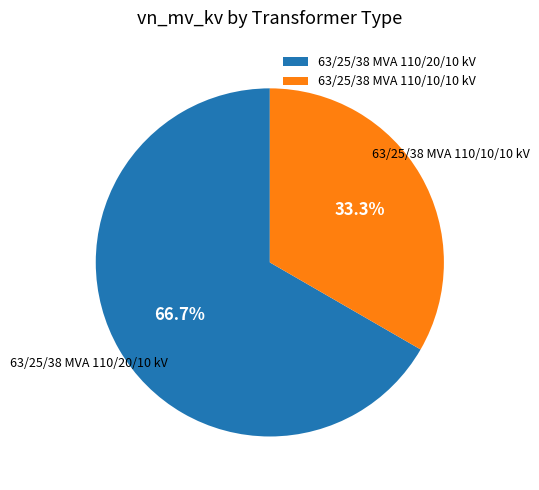

To the nearest percent, what is the combined percentage of 63/25/38 MVA 110/10/10 kV and 63/25/38 MVA 110/20/10 kV?

100%